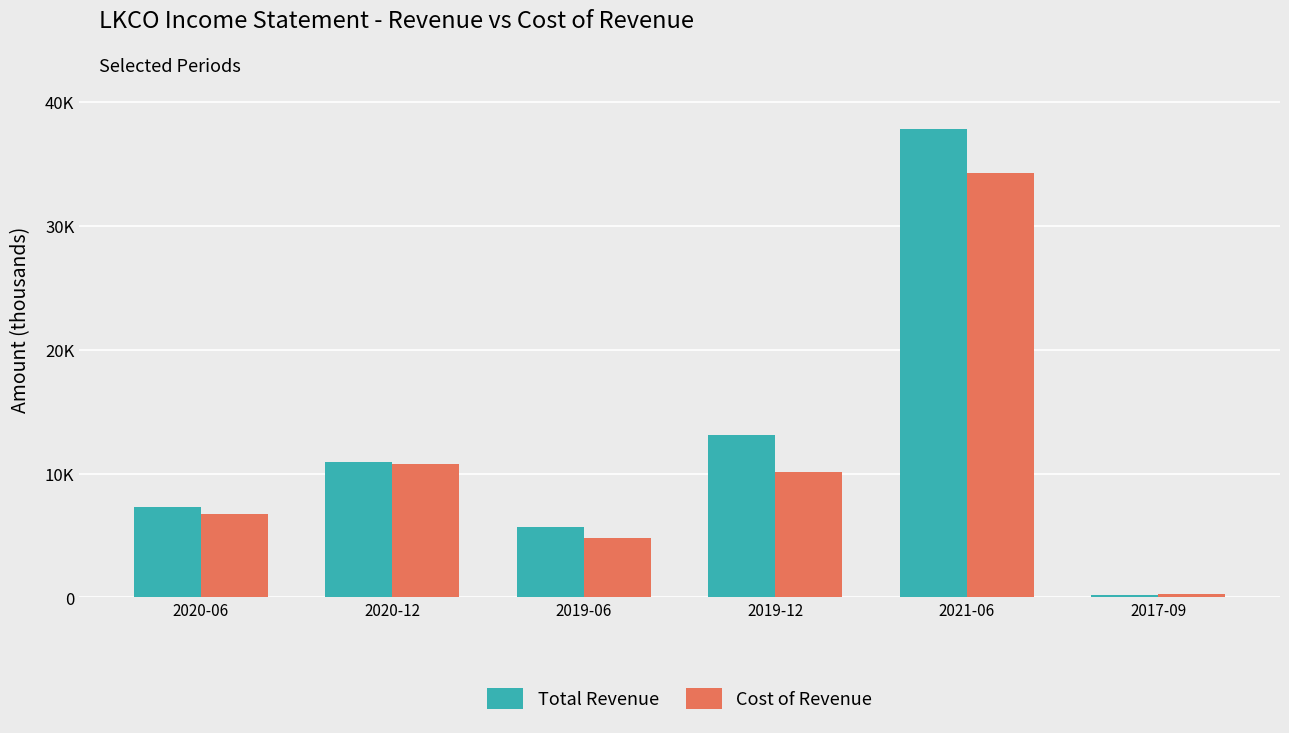

Reading left to right, extract all data points from this chart.

Total Revenue: 2020-06=7300	2020-12=10900	2019-06=5700	2019-12=13100	2021-06=37800	2017-09=200
Cost of Revenue: 2020-06=6700	2020-12=10800	2019-06=4800	2019-12=10100	2021-06=34300	2017-09=300